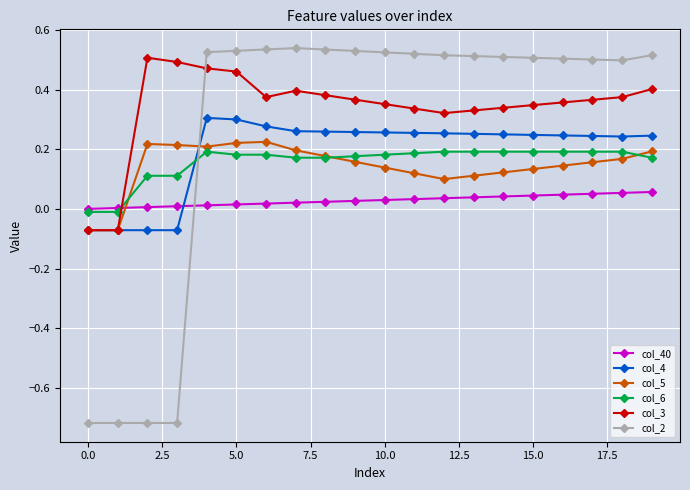

Which series has the widest spread of values?

col_2